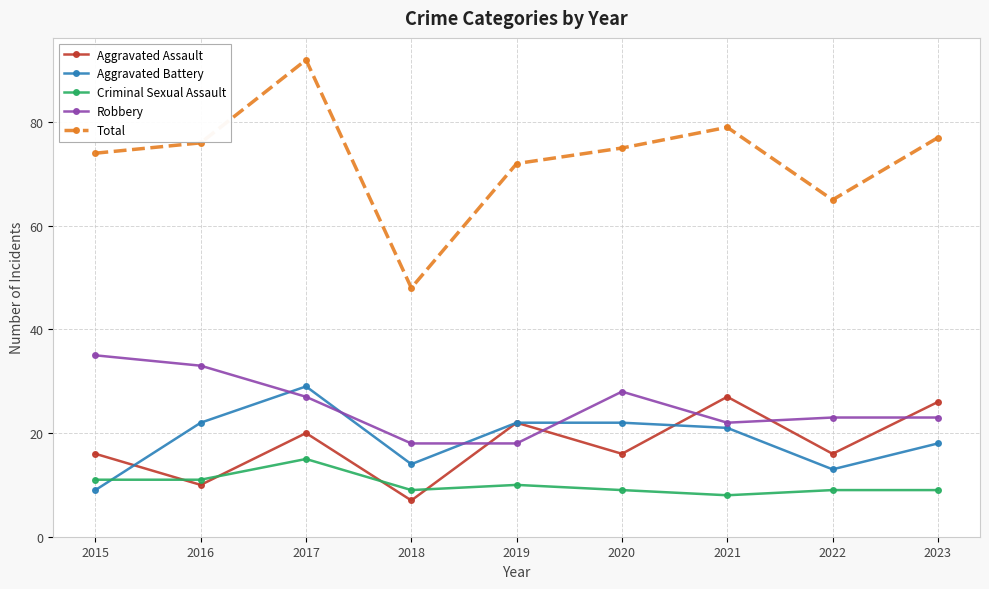

At which label is Aggravated Battery closest to 19?

2023